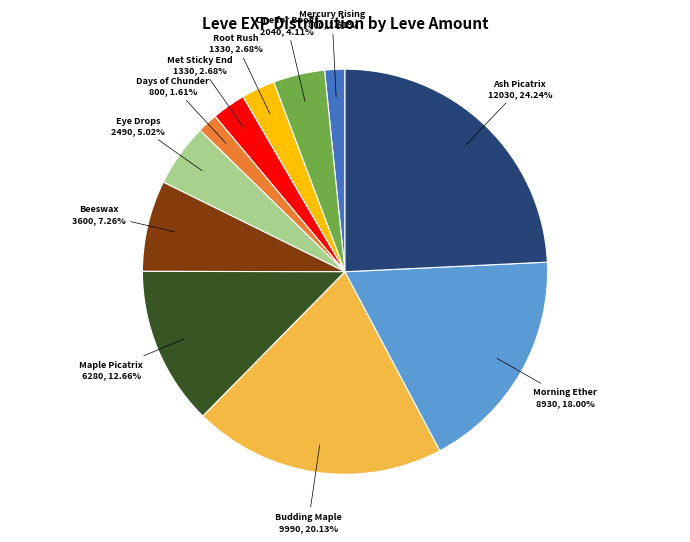

Is there any slice that represents more than half of the pie?

No